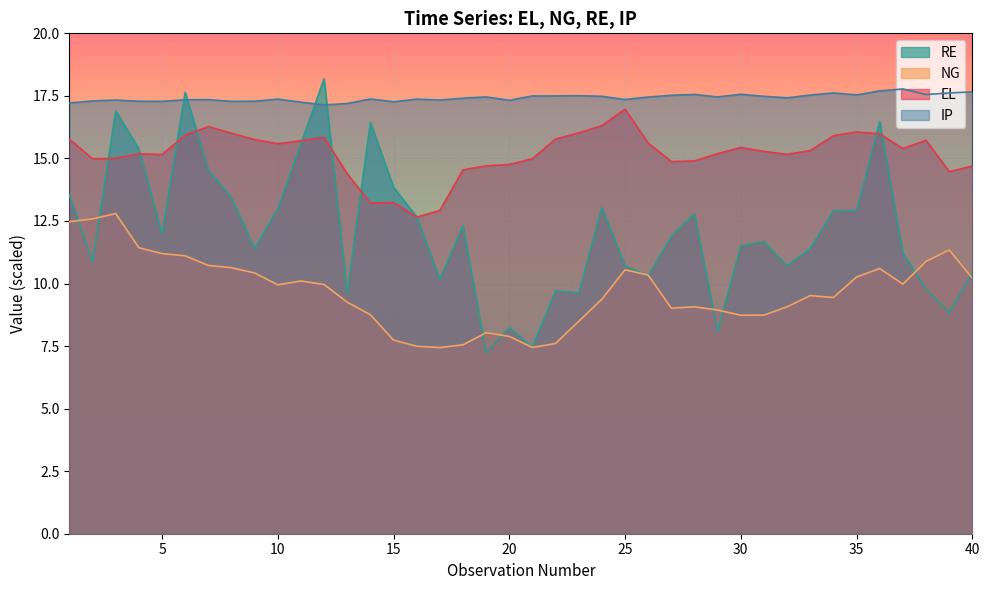

Is the value of NG at 23 greater than the value of IP at 39?

No